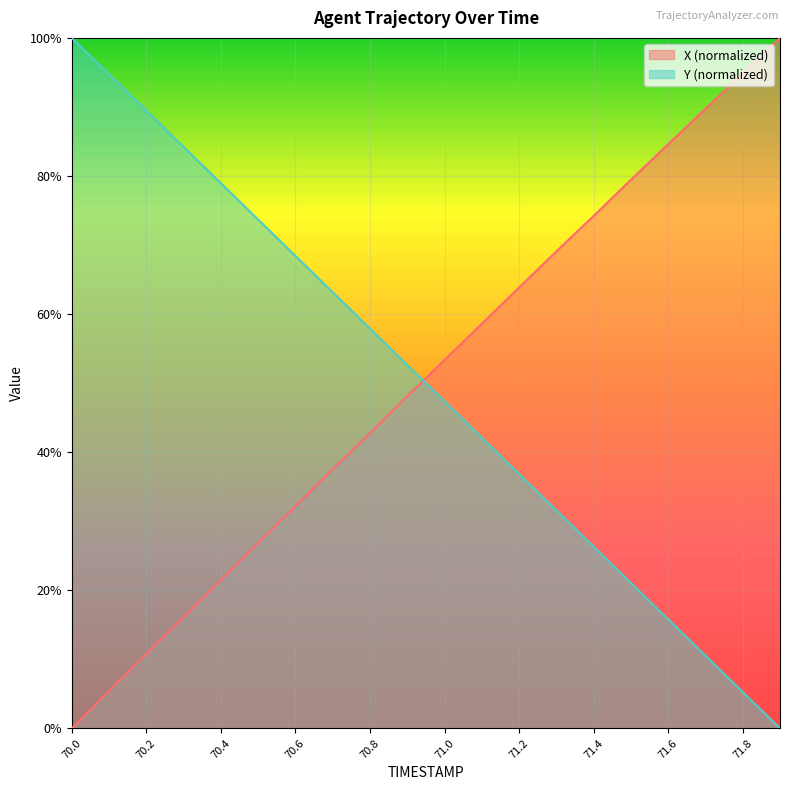

How many positive values does the X series have?

19